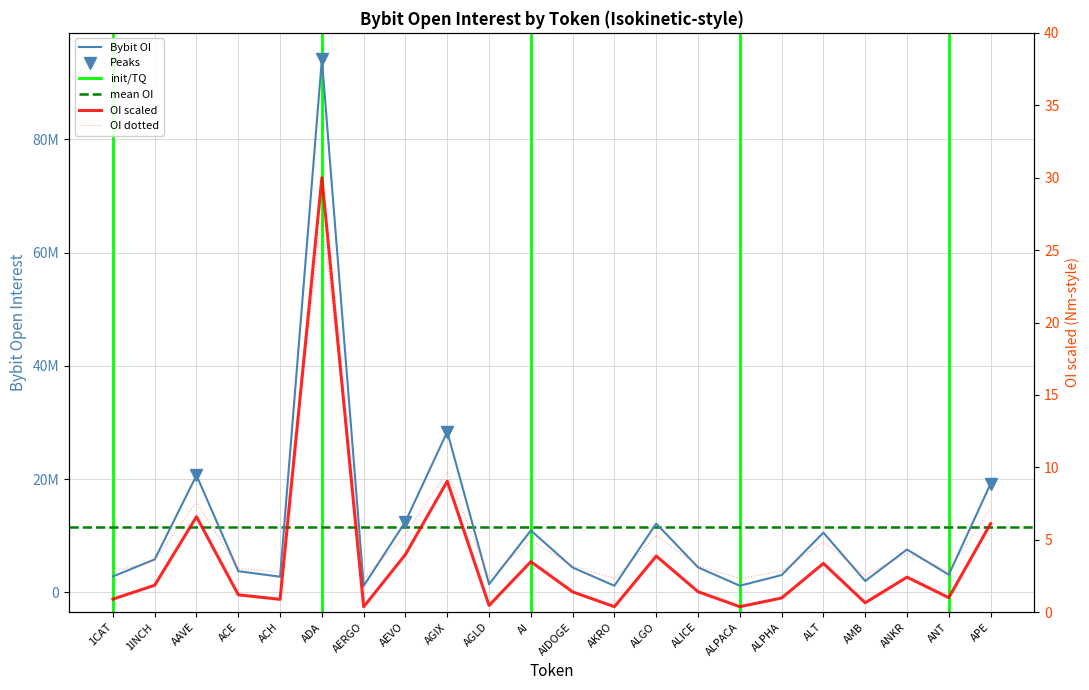

What is the change in value from ADA to ALICE?

-89699366